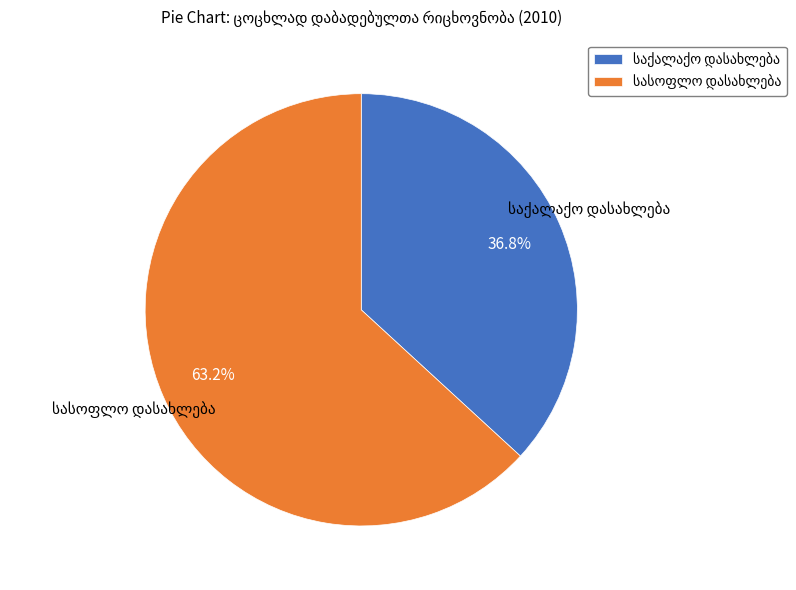

How many slices are in this pie chart?

2